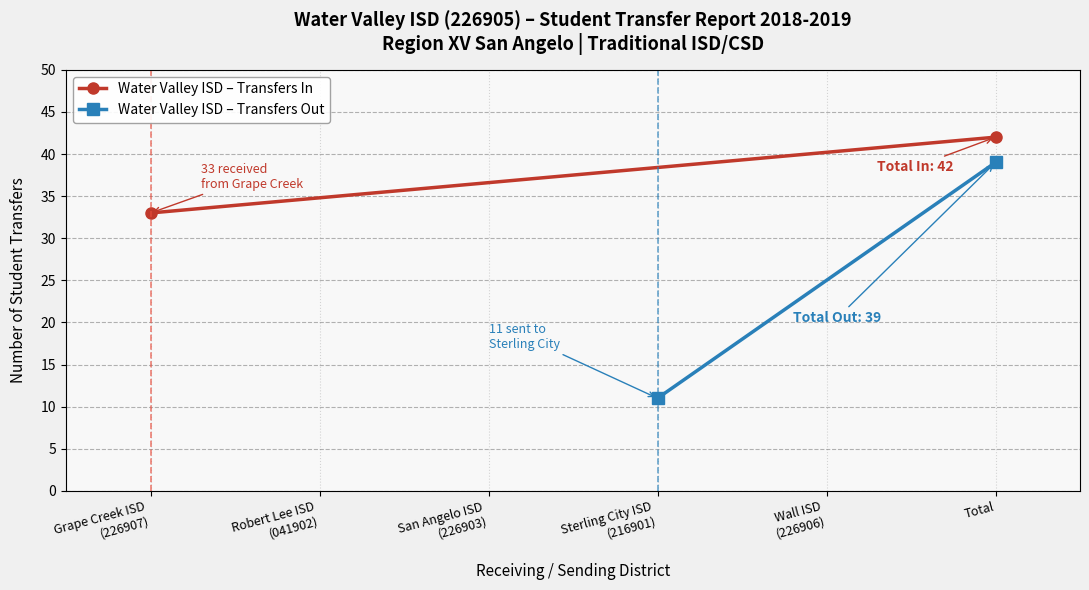

What is the highest value of the Water Valley ISD – Transfers In series?

42